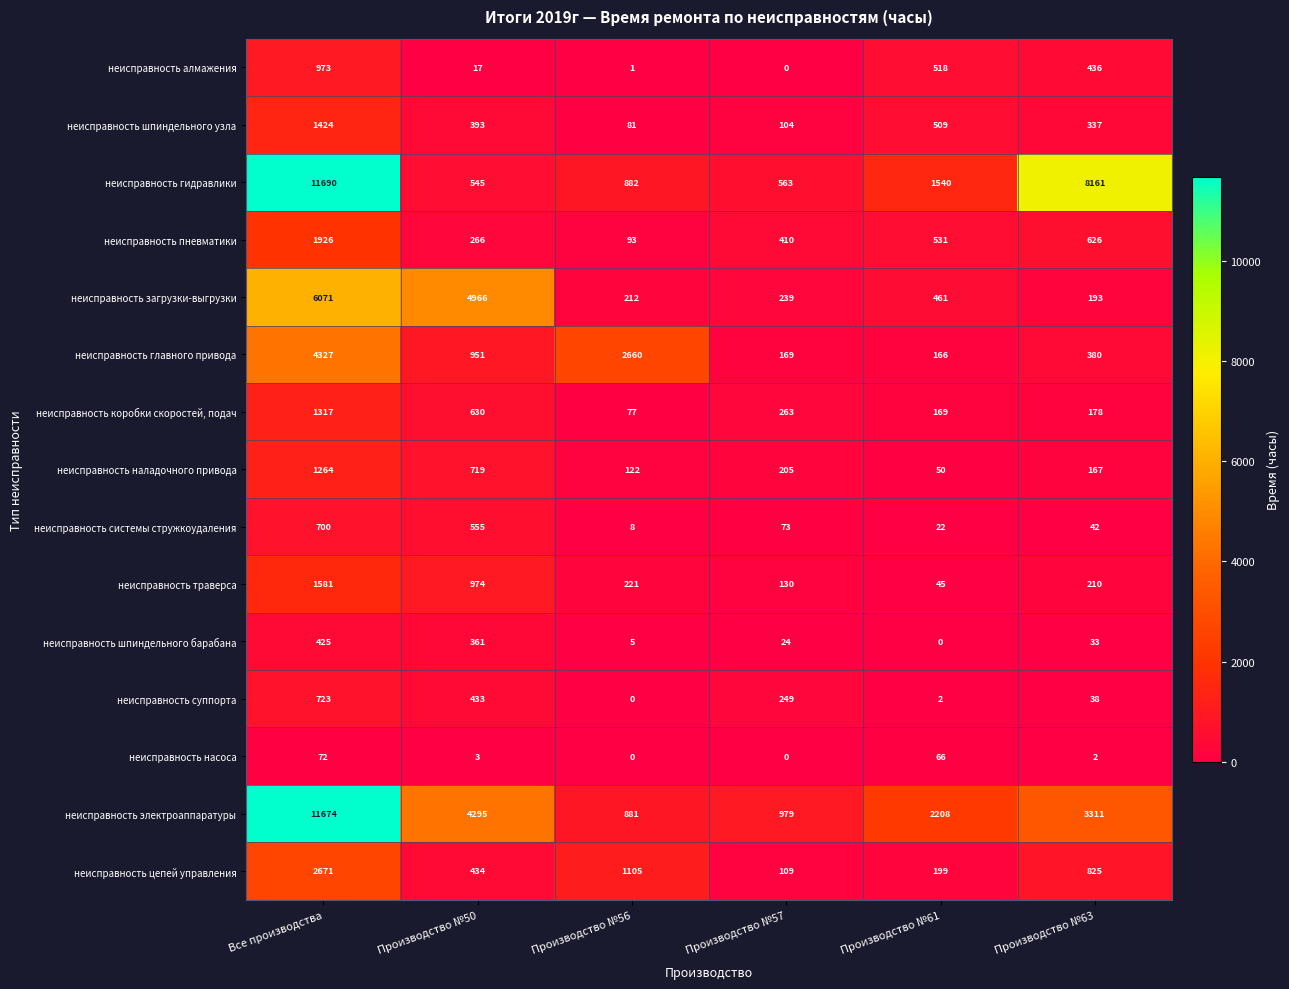

What is the greatest value displayed?

11690